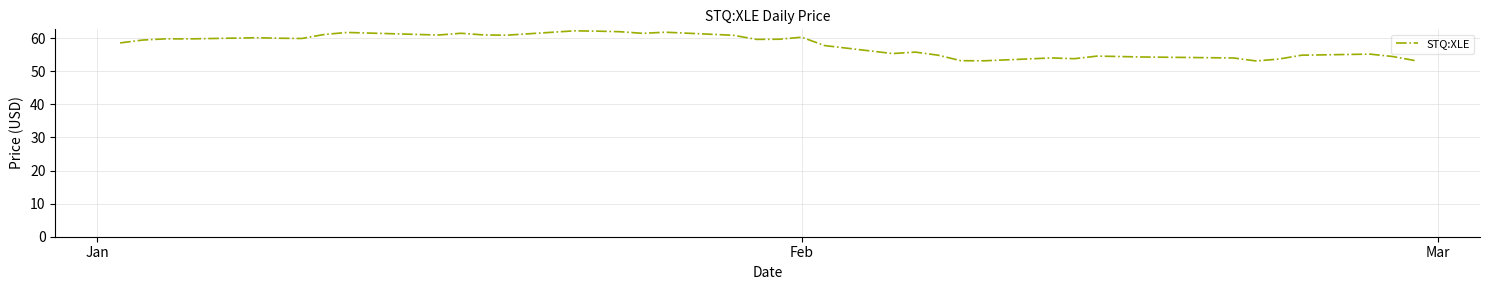

What is the maximum value shown in the chart?

62.2